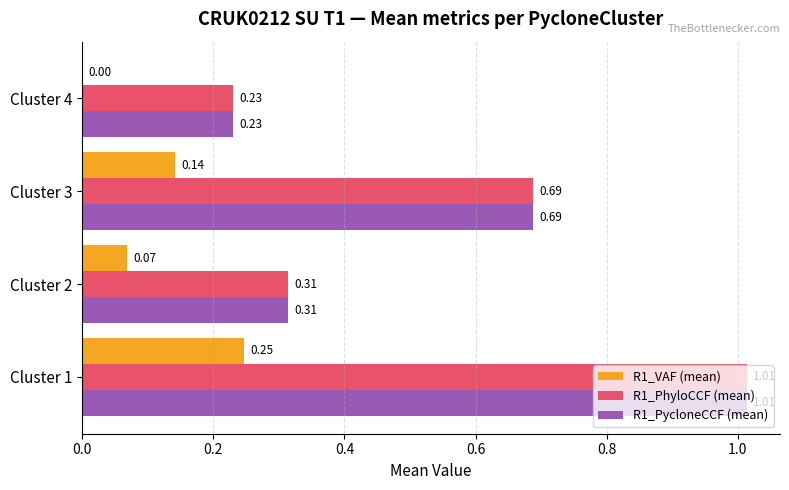

Where is R1_VAF (mean) nearest to the value 0?

Cluster 4